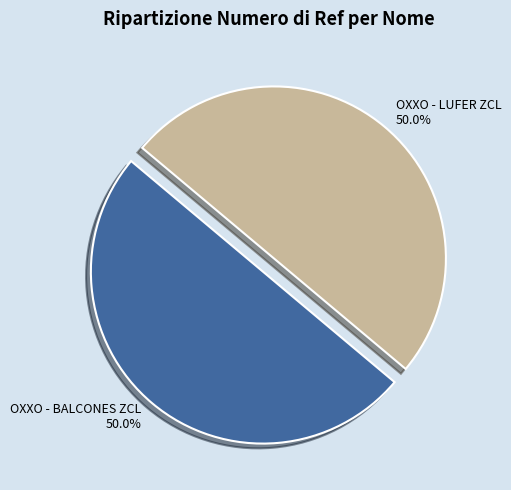

What is the ratio of the value at OXXO - LUFER ZCL to the value at OXXO - BALCONES ZCL?

1.0